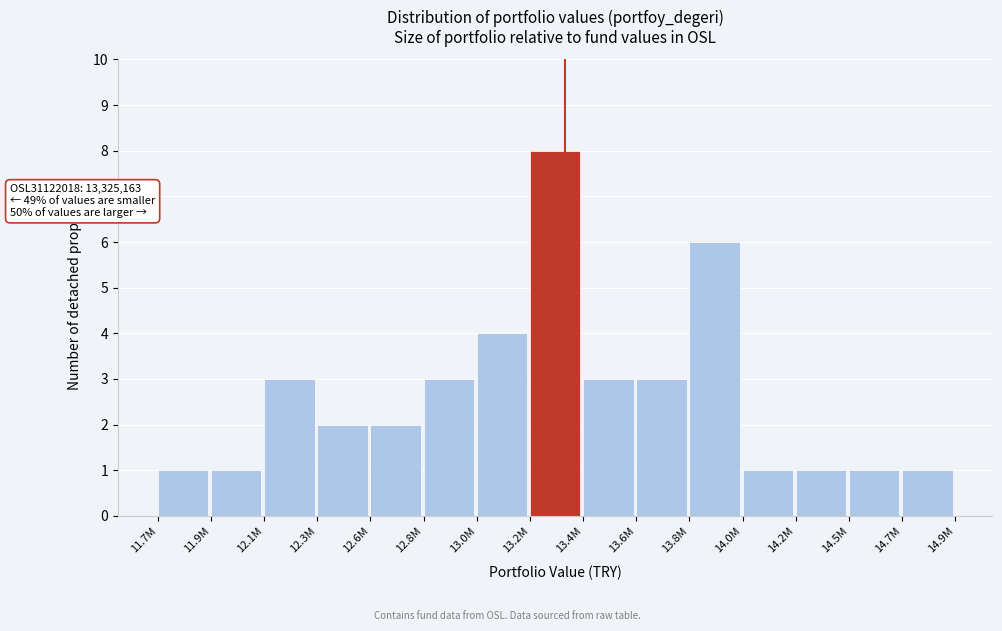

Reading left to right, transcribe all the data shown in this chart.

11.7M=1	11.9M=1	12.1M=3	12.3M=2	12.6M=2	12.8M=3	13.0M=4	13.2M=8	13.4M=3	13.6M=3	13.8M=6	14.0M=1	14.2M=1	14.5M=1	14.7M=1